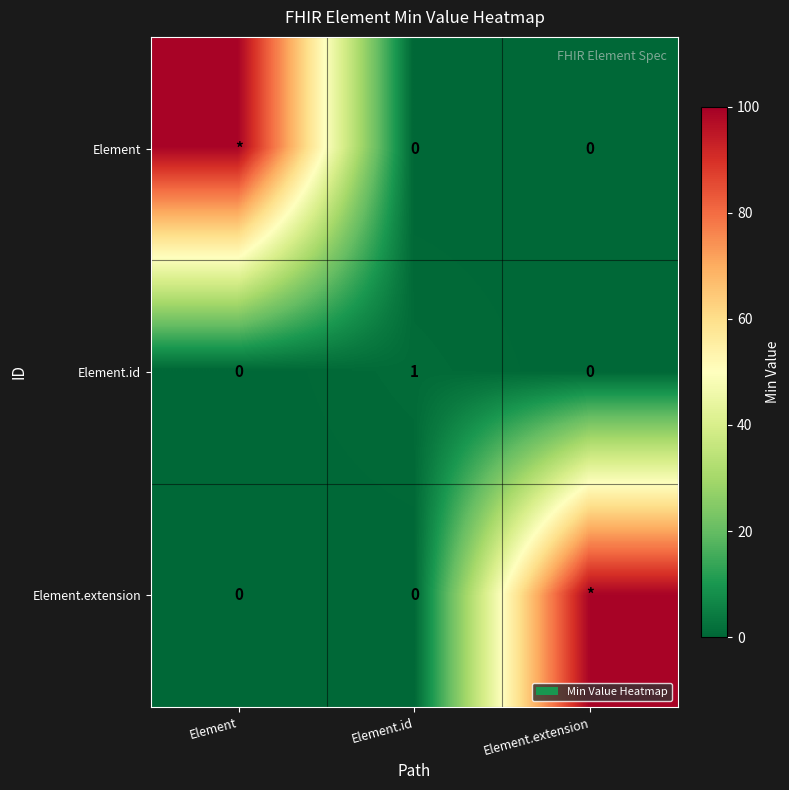

How many Element.id values are between 0 and 1?

3